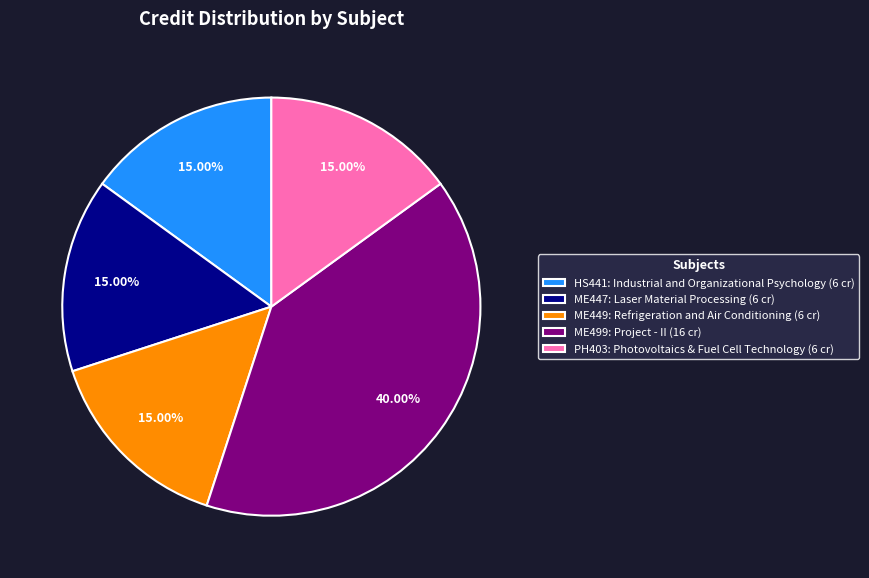

Do ME499: Project - II (16 cr) and PH403: Photovoltaics & Fuel Cell Technology (6 cr) together represent more than half of the pie?

Yes